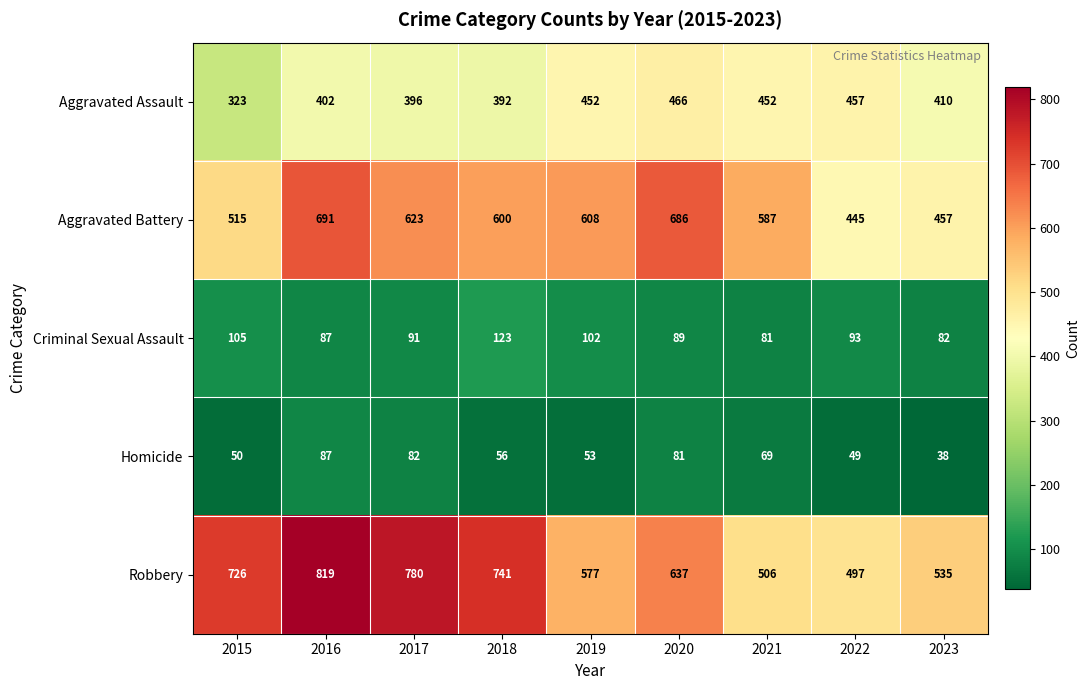

At which label does Robbery first exceed 637?

2015